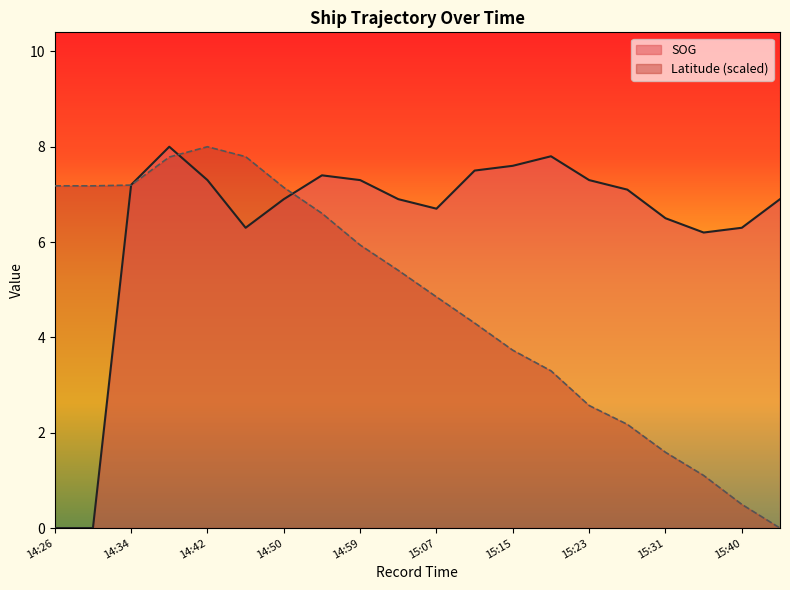

Rank the series by their maximum value, from highest to lowest.

SOG, Latitude